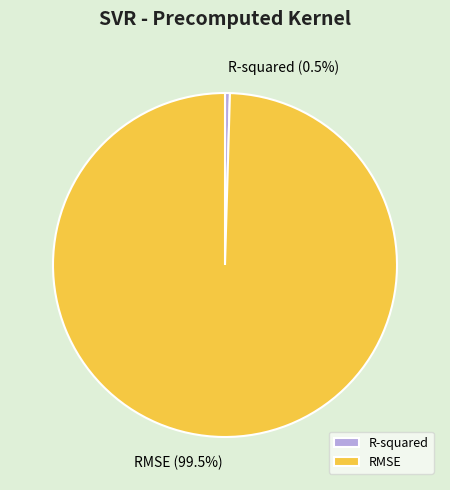

The R-squared slice represents 7% of the pie. True or false?

False